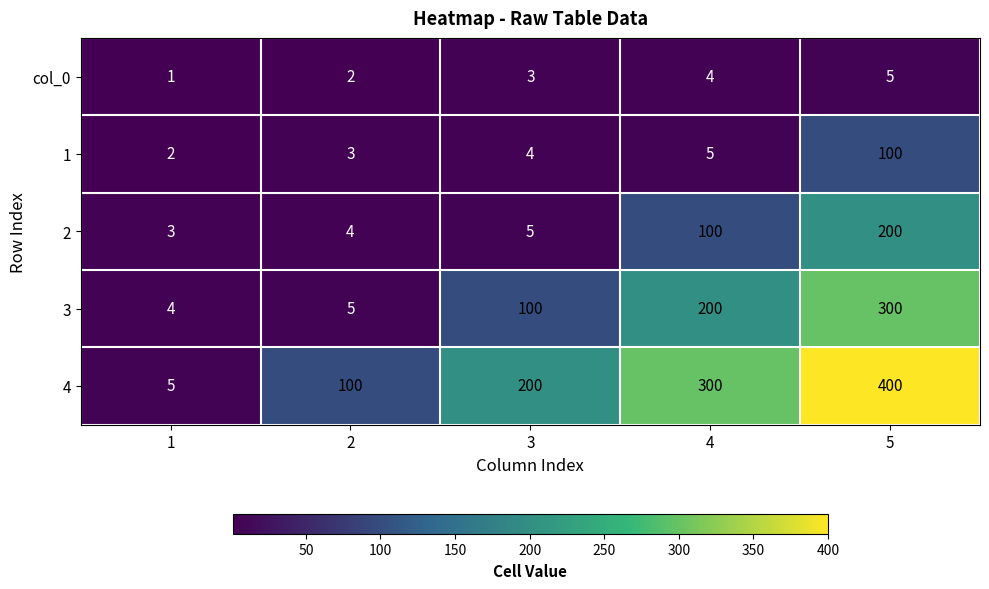

At which category is the sum across all series the highest?

5